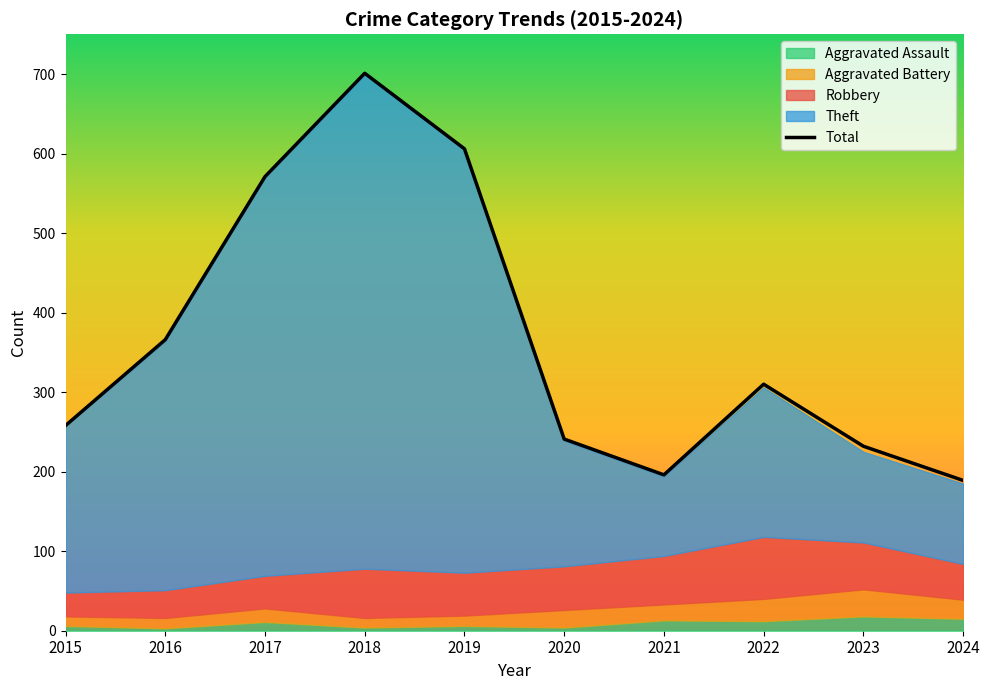

Which category has the highest value in the Theft series?

2018